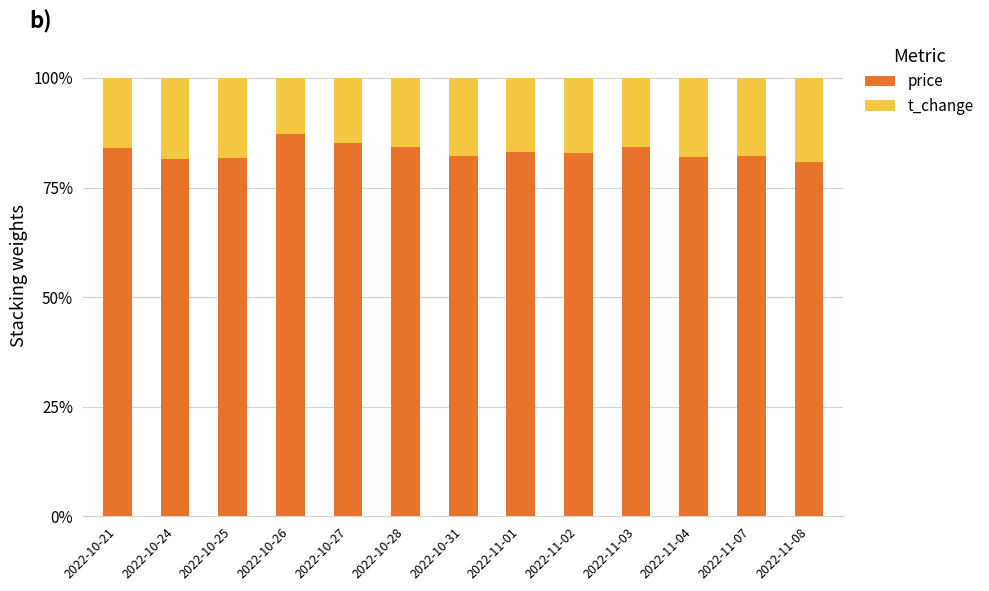

How many bars are there in total?

13